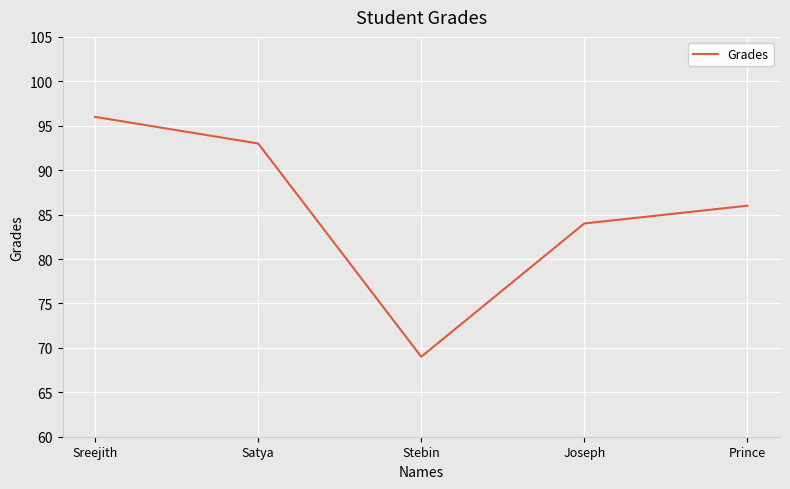

Reading right to left, transcribe all the data shown in this chart.

Prince=86	Joseph=84	Stebin=69	Satya=93	Sreejith=96